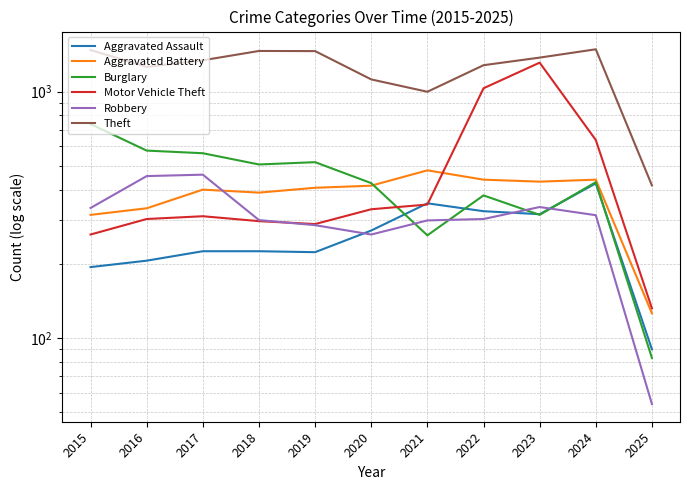

What is the sum of the Motor Vehicle Theft values at 2018 and 2025?

430